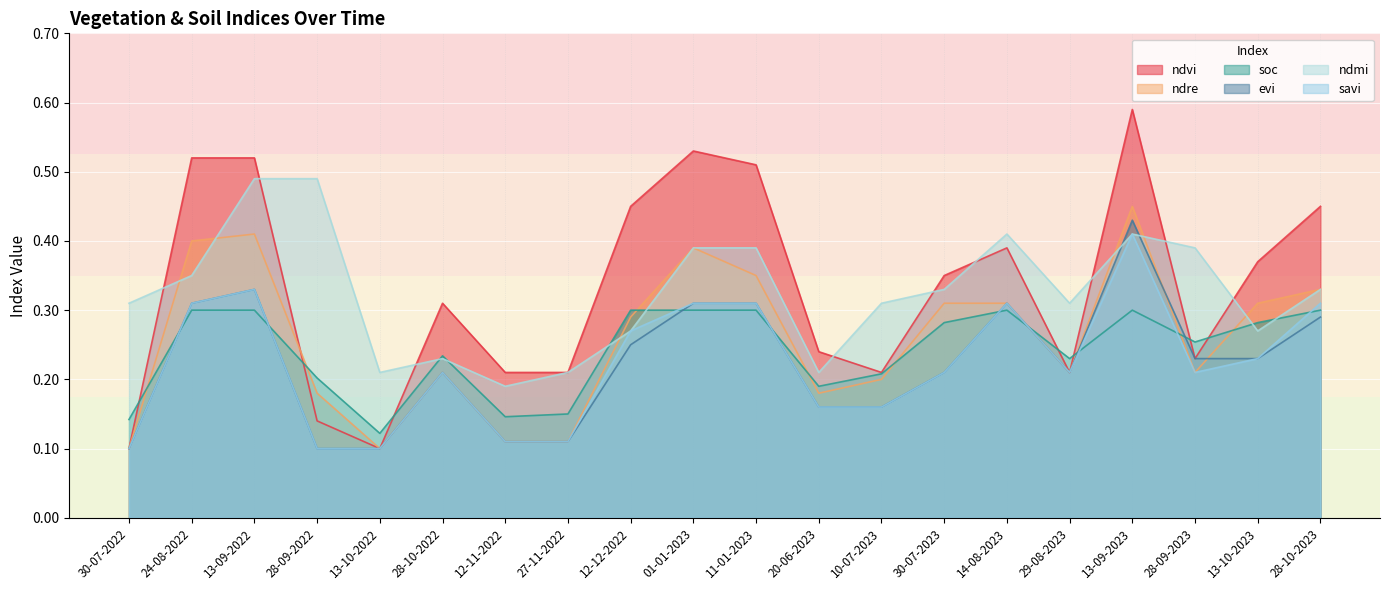

How many lines are shown in the chart?

6